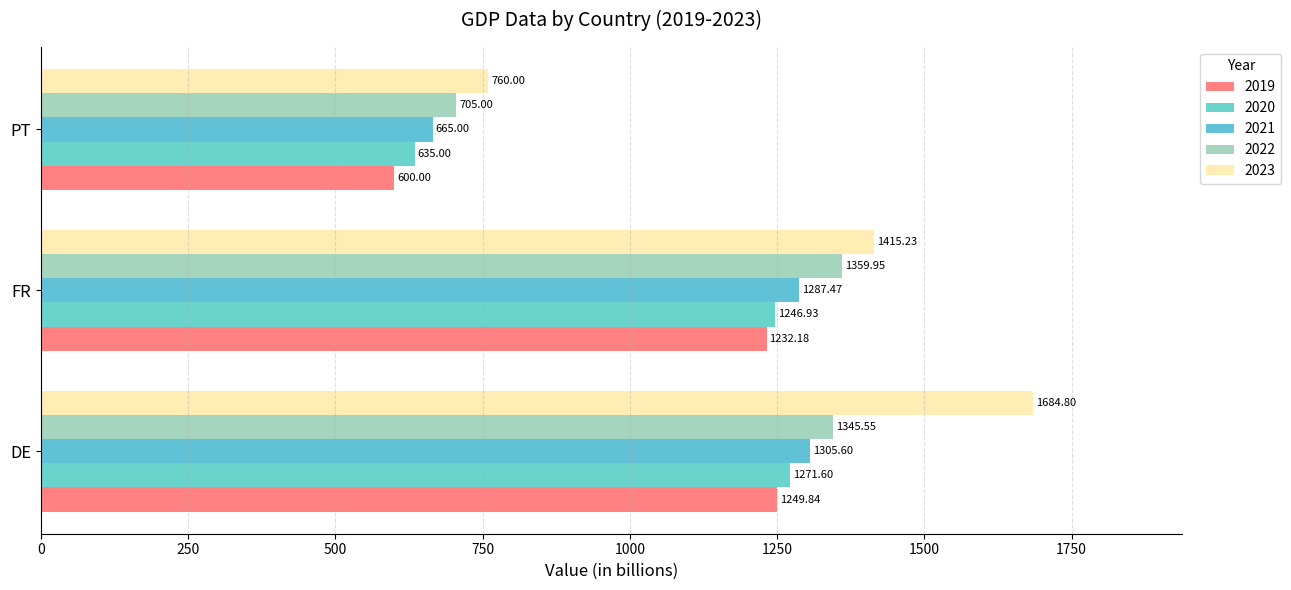

Is it true that 2019 equals 1232.2 at FR?

True